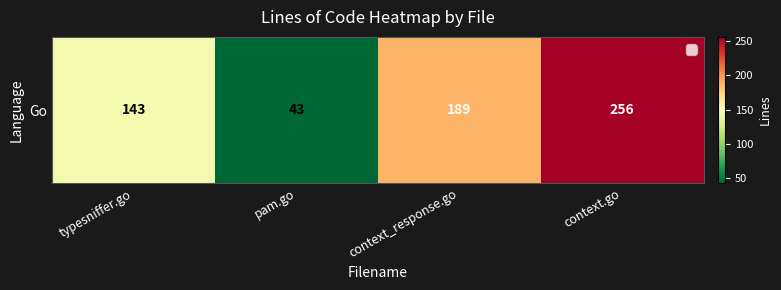

Rank the categories by value from lowest to highest.

pam.go, typesniffer.go, context_response.go, context.go